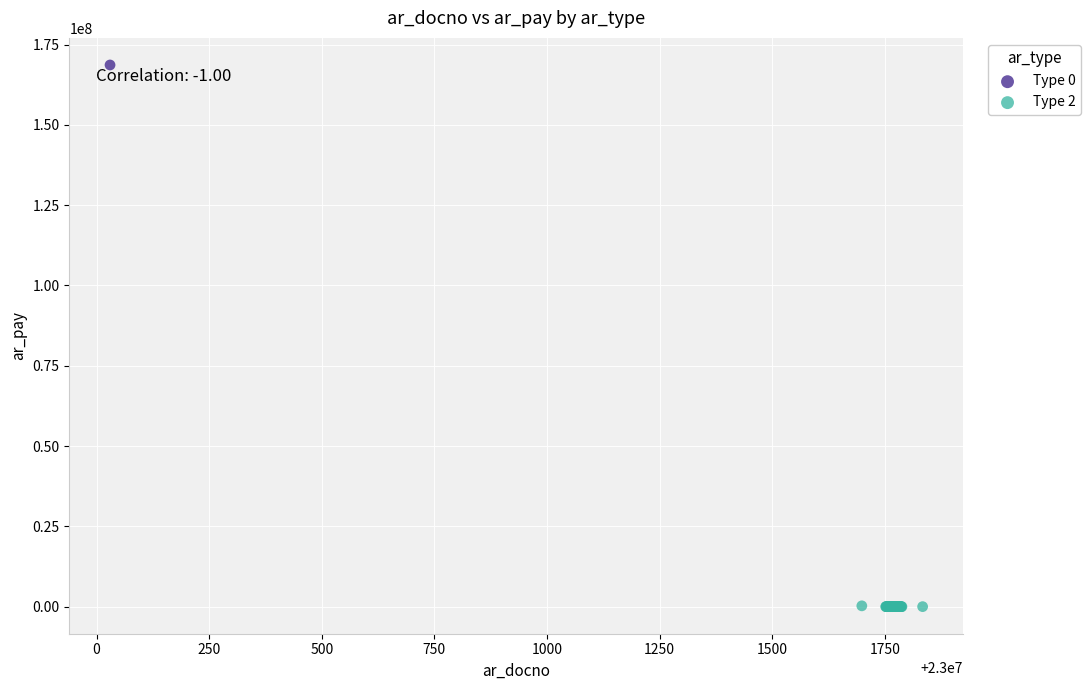

What are all the series names shown in the legend?

Type 0, Type 2